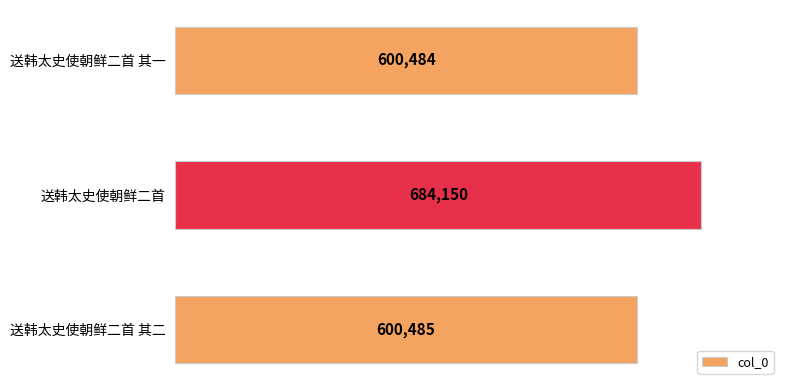

At which category does the chart reach its peak across all series?

送韩太史使朝鲜二首